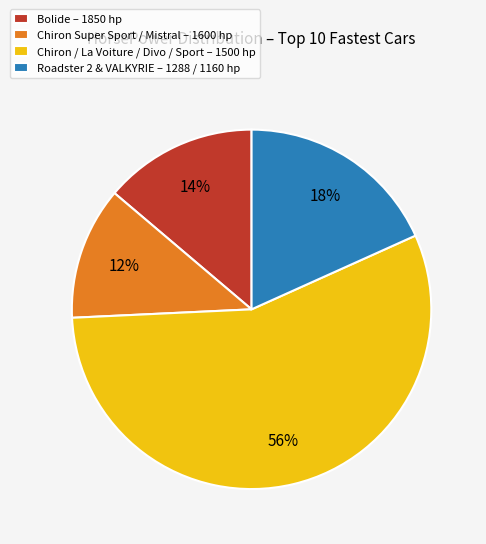

What is the majority slice?

Chiron / La Voiture / Divo / Sport – 1500 hp